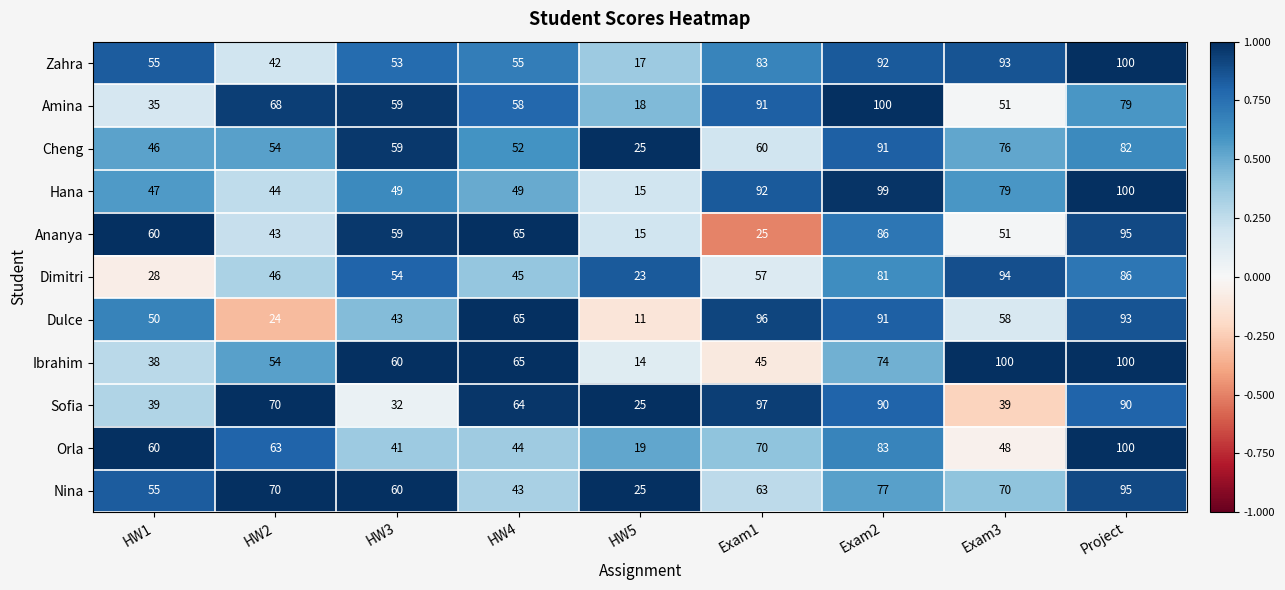

Which series has the largest total across all categories?

Zahra